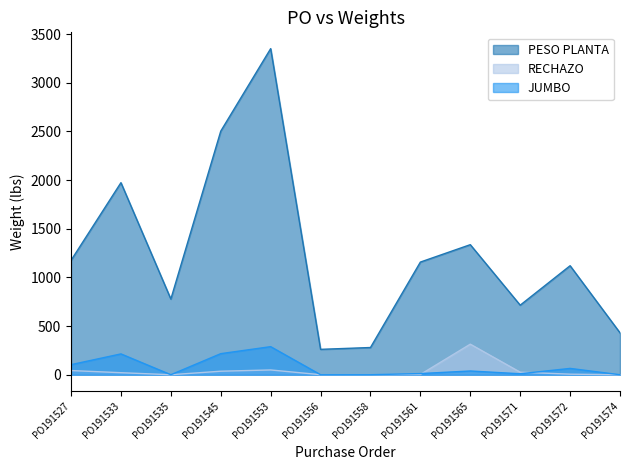

What is the total value across all series at PO191571?

750.7